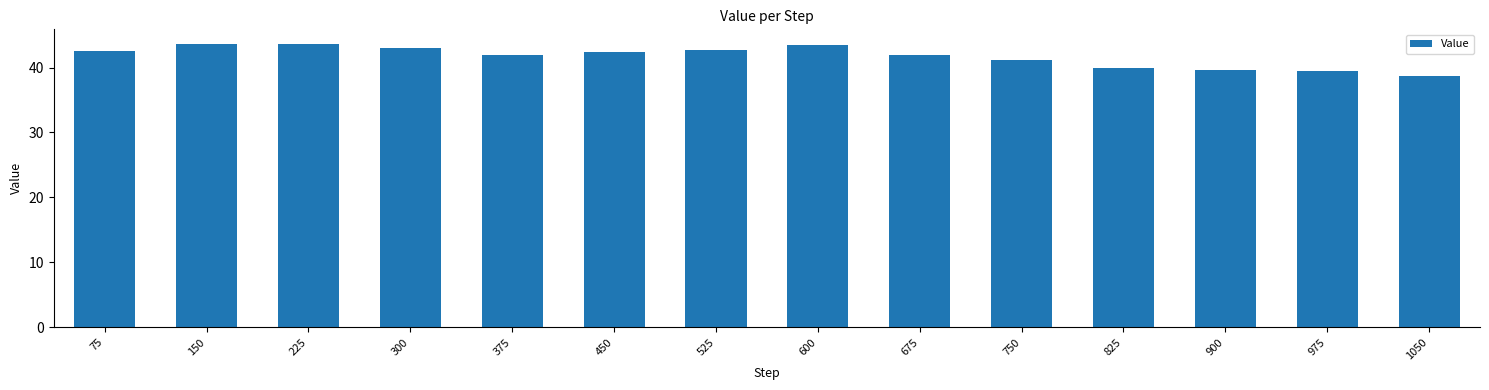

True or false: the data shows 43.0 at 300.

True